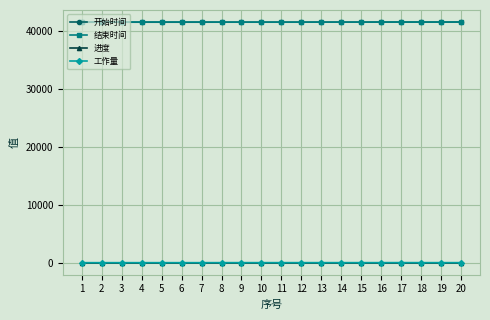

True or false: 开始时间 and 进度 cross at least once.

False